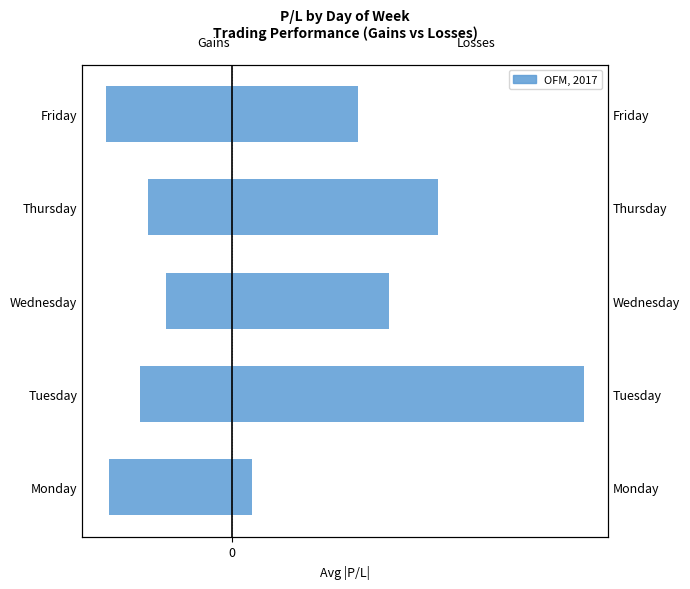

Is it true that the value at Friday is -2.1?

True